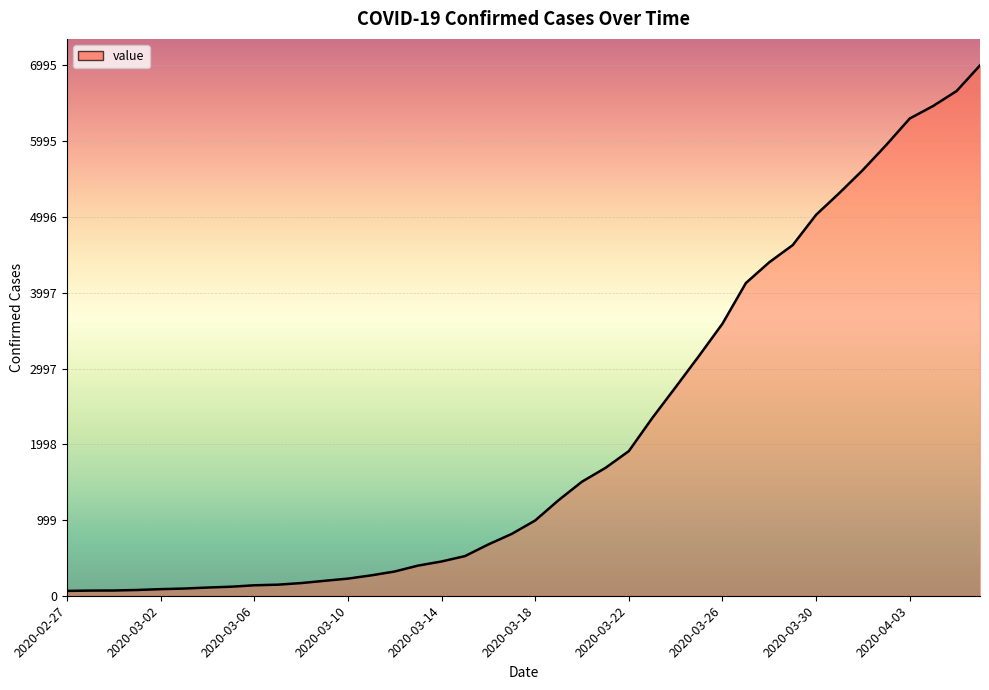

What is the difference between the maximum and minimum values?

6931